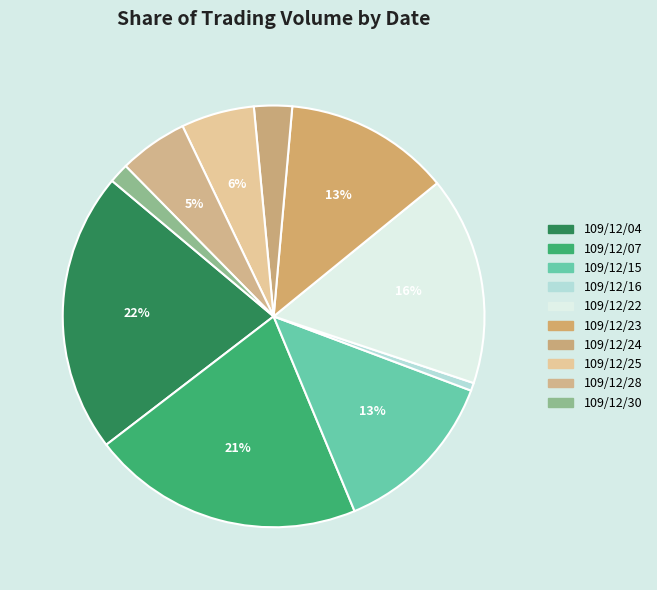

Between 109/12/30 and 109/12/15, which is larger?

109/12/15